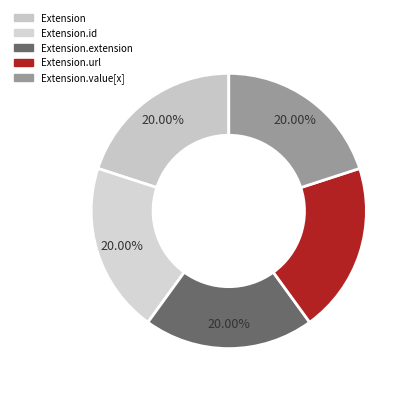

Count the number of slices in the pie.

5